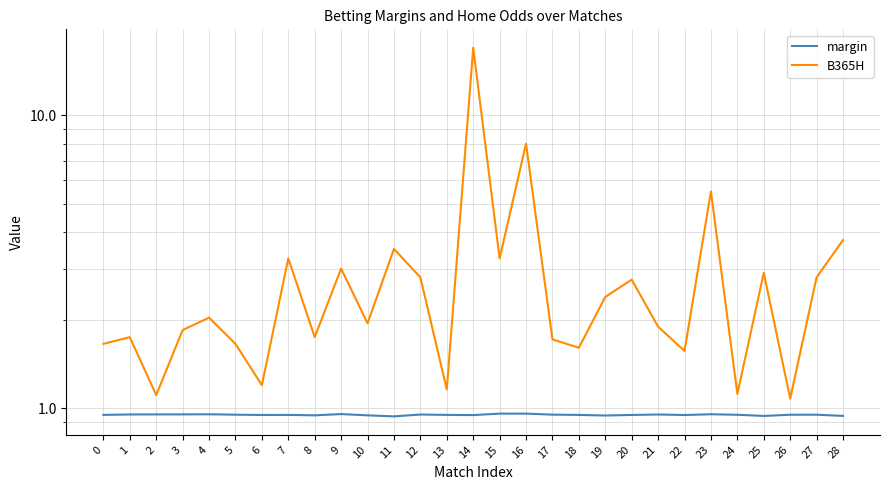

Rank the categories by margin value from highest to lowest.

16, 15, 9, 23, 4, 3, 2, 1, 21, 12, 17, 5, 27, 26, 24, 0, 13, 18, 7, 20, 6, 22, 14, 10, 8, 19, 28, 25, 11